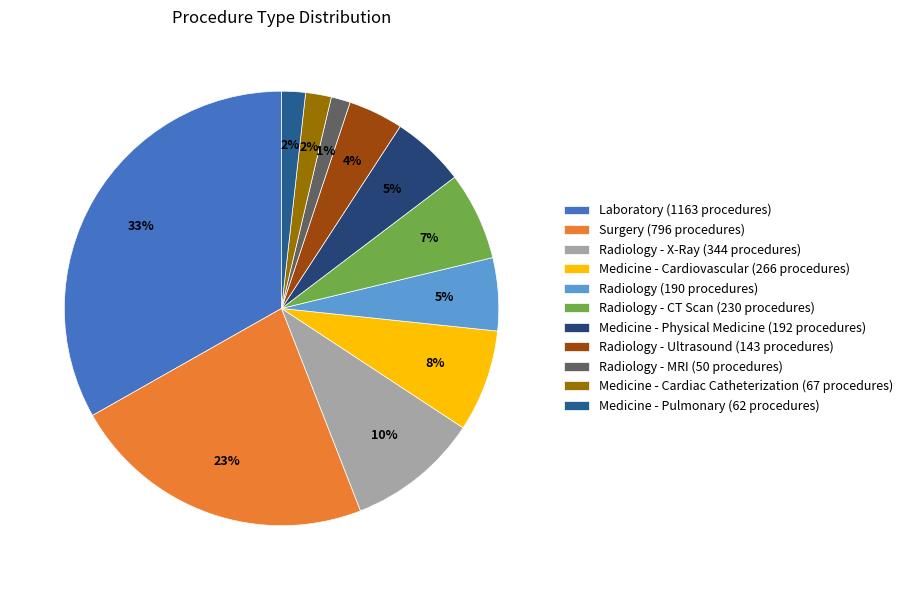

How many slices are in this pie chart?

11